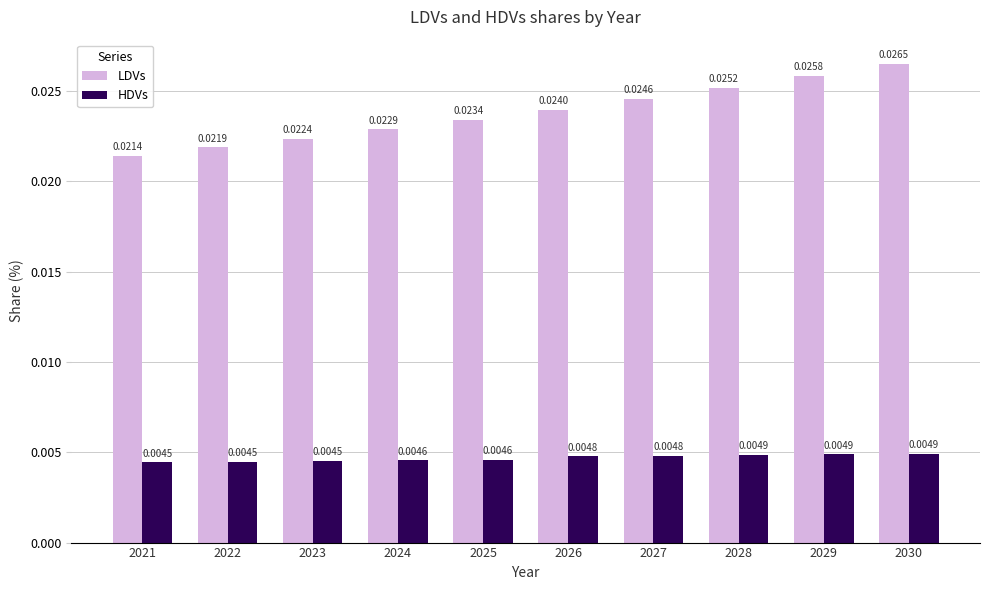

Is the value of HDVs at 2029 greater than the value of LDVs at 2029?

No